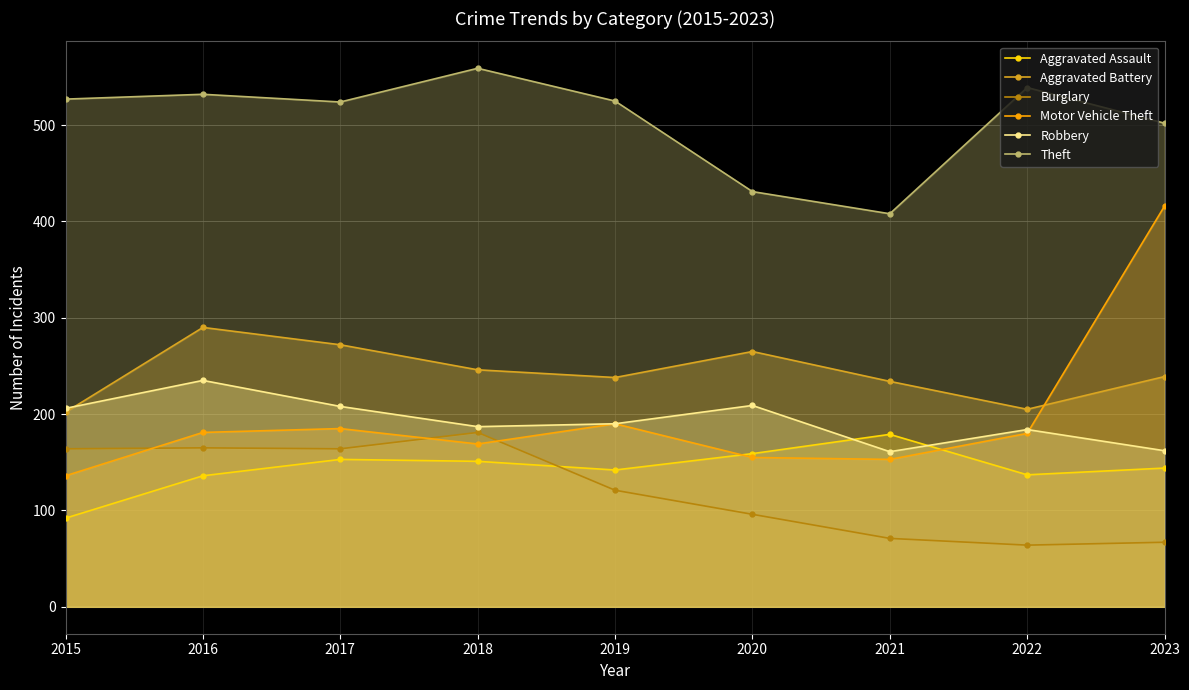

At which category does Burglary reach its first local peak?

2016